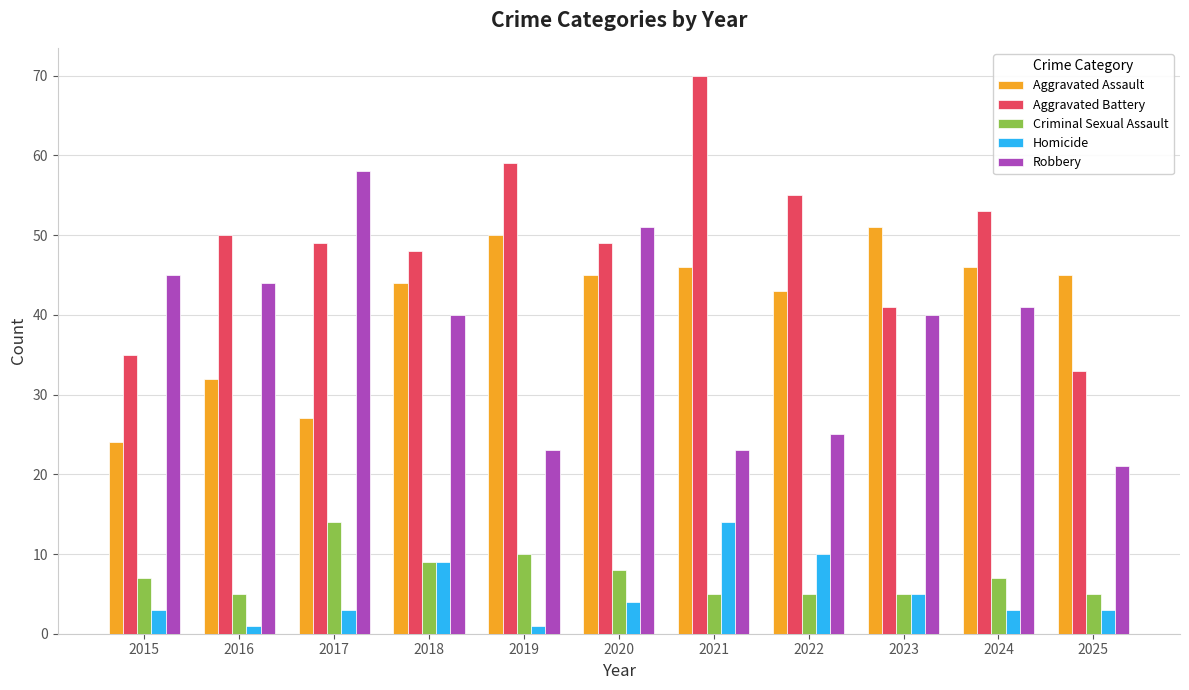

At how many categories does at least one series exceed 22?

11